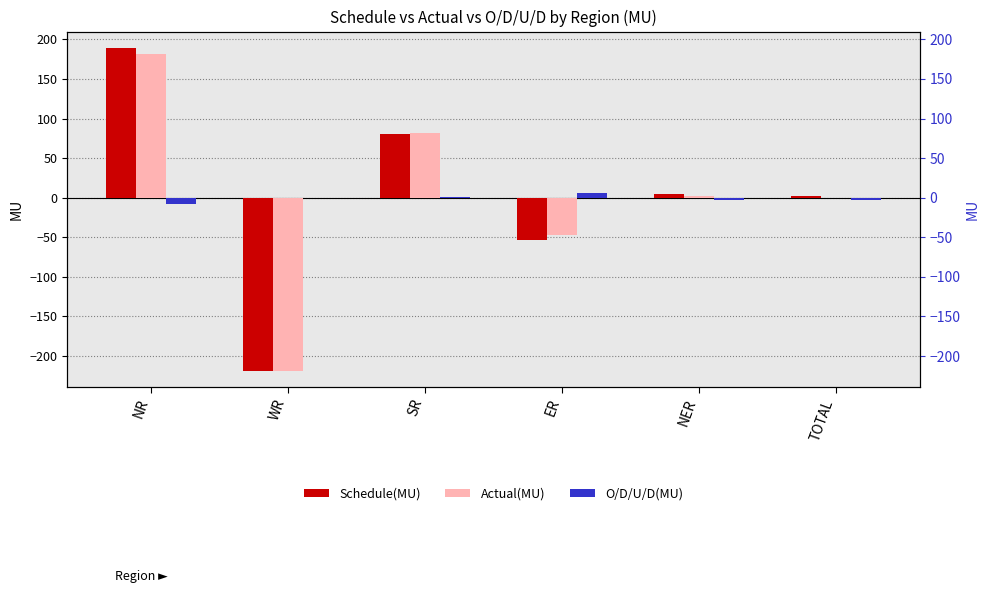

Reading left to right, list all the values displayed in this chart.

Schedule(MU): 189.5	-219.0	81.0	-53.6	4.8	2.8
Actual(MU): 181.7	-218.8	81.7	-47.2	2.5	0.0
O/D/U/D(MU): -7.8	0.2	0.7	6.4	-2.3	-2.8